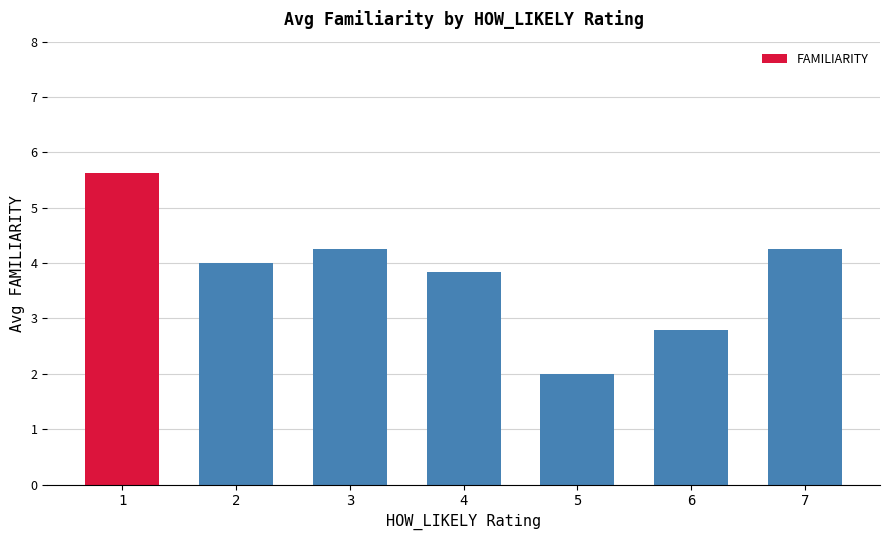

At which label is the value closest to 3?

6